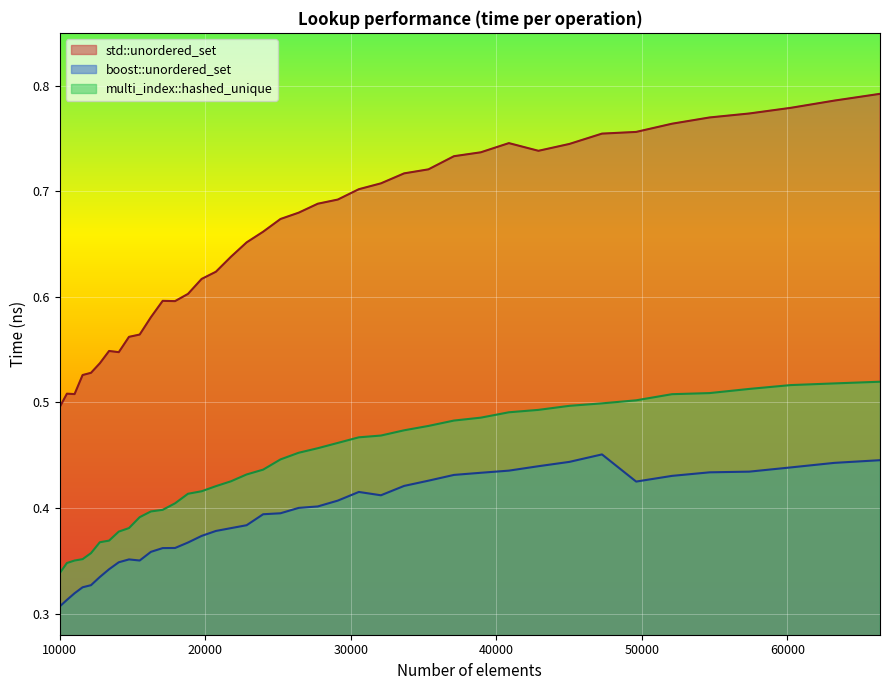

In std::unordered_set, how many points are lower than both neighbors (excluding endpoints)?

4